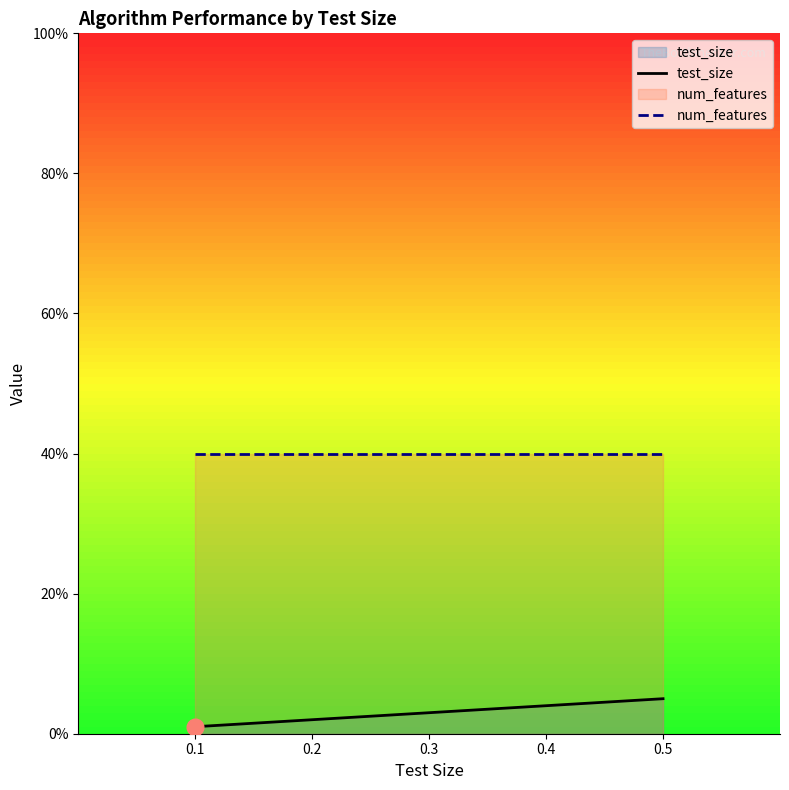

Is it true that test_size equals 0.2 at 0.2?

True